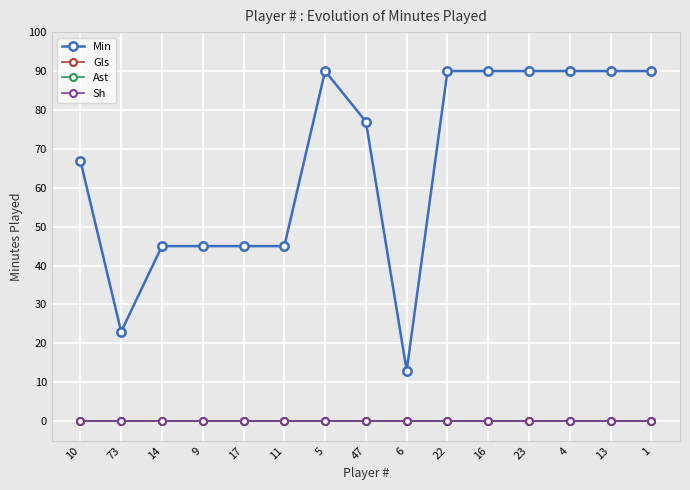

Does the chart have visible grid lines?

Yes